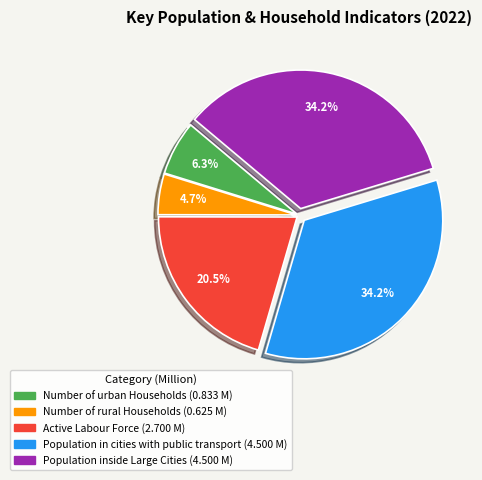

Is it true that Active Labour Force is 9% of the pie?

False